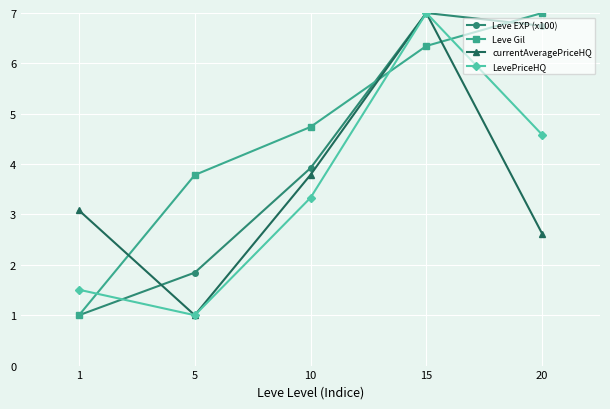

At which category is the sum across all series the highest?

15